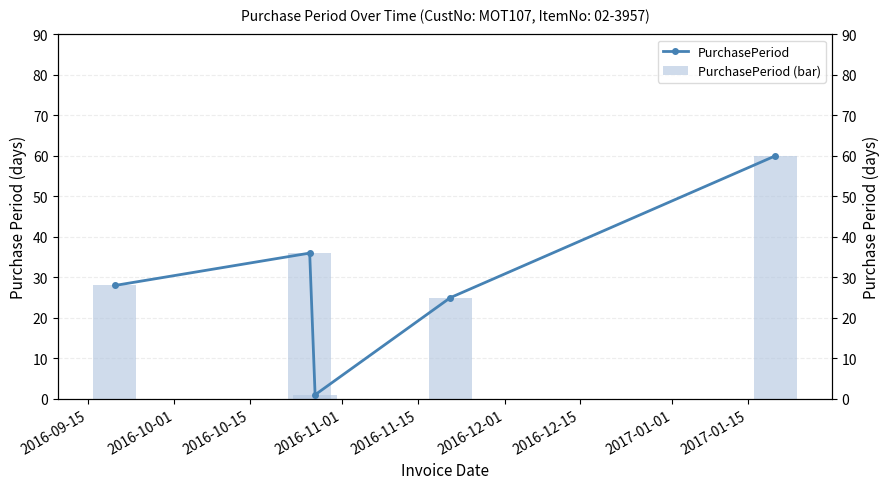

In PurchasePeriod, how many points are lower than both neighbors (excluding endpoints)?

1